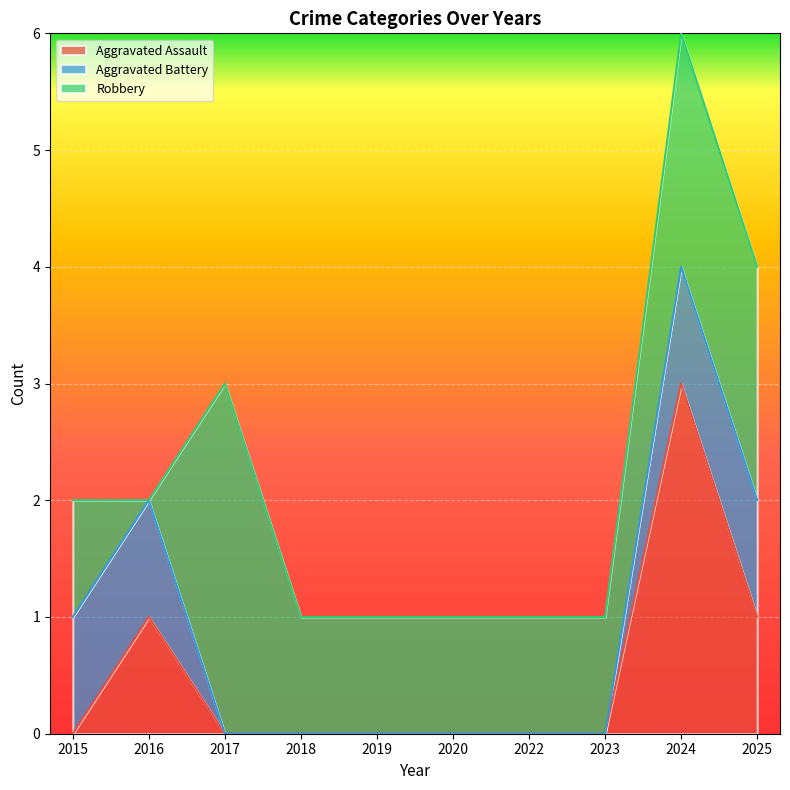

Where do Aggravated Battery and Robbery first cross each other?

2016 and 2017